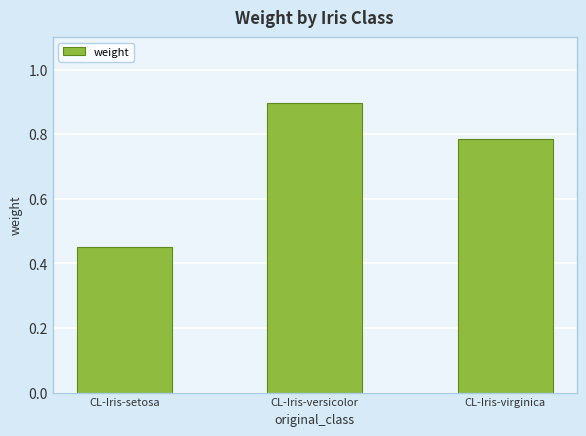

At which category does the chart reach its minimum across all series?

CL-Iris-setosa